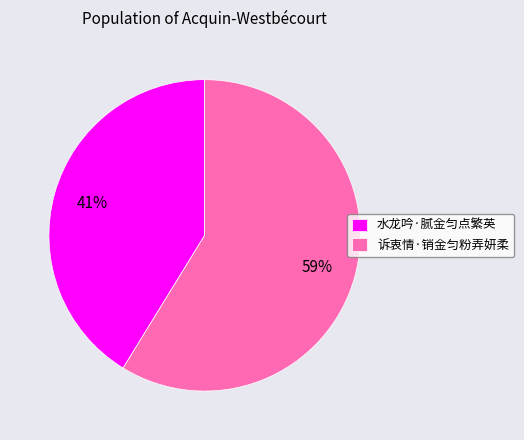

Is it true that 水龙吟·腻金匀点繁英 is 29% of the pie?

False